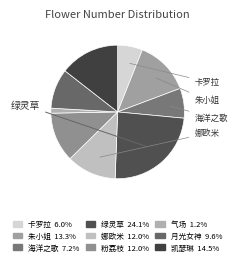

How many segments does this pie chart have?

9